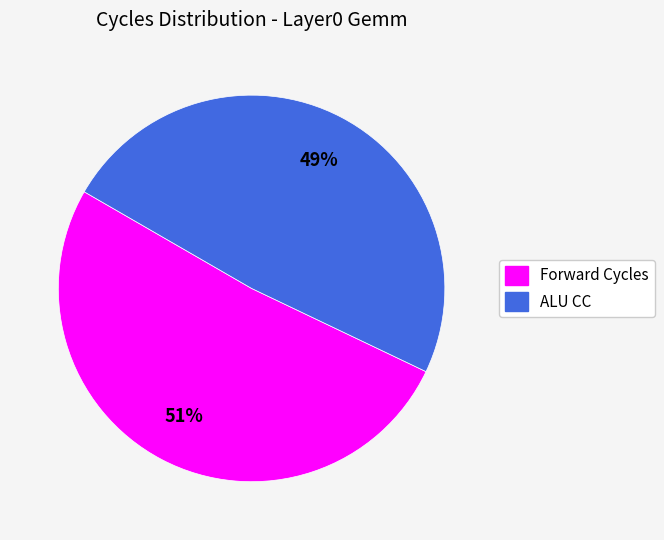

Is the sum of Forward Cycles and ALU CC greater than half?

Yes